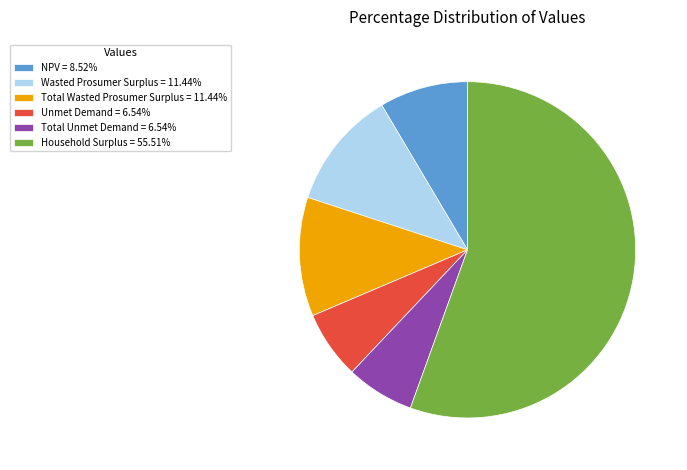

The Household Surplus slice represents 56% of the pie. True or false?

True